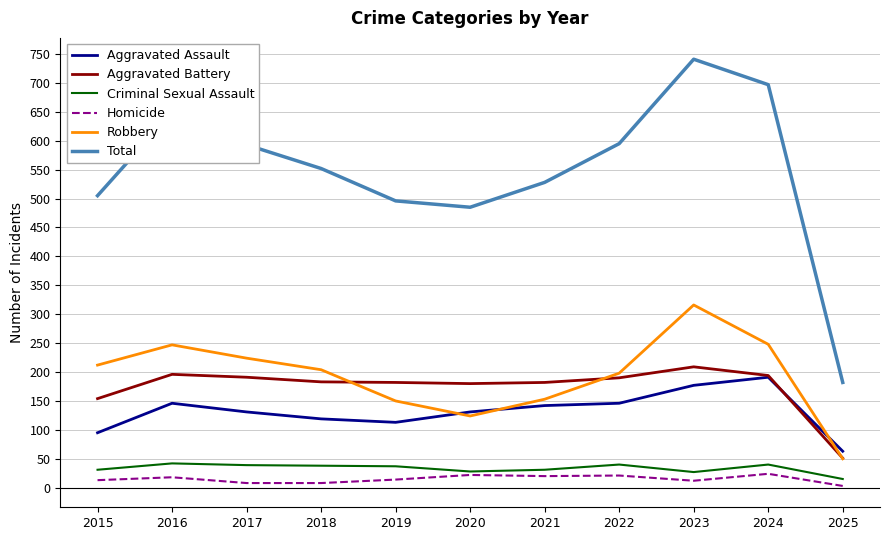

What is the difference between the highest and lowest values at 2017?

585